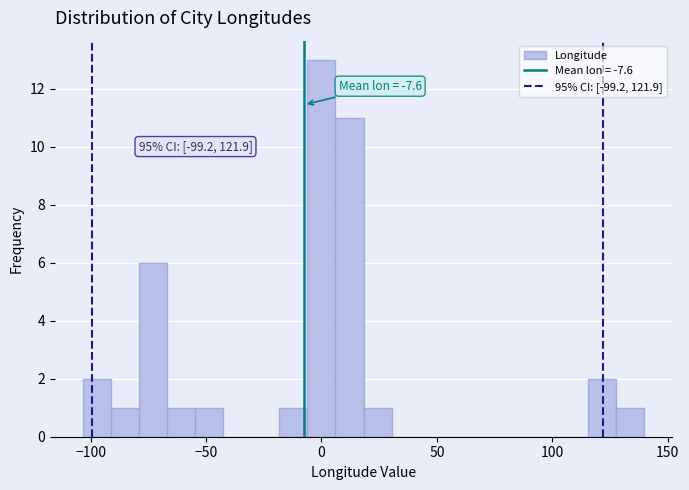

Around what value on the x-axis is the tallest bar? Give the approximate position of its centre, as read against the axis.

0